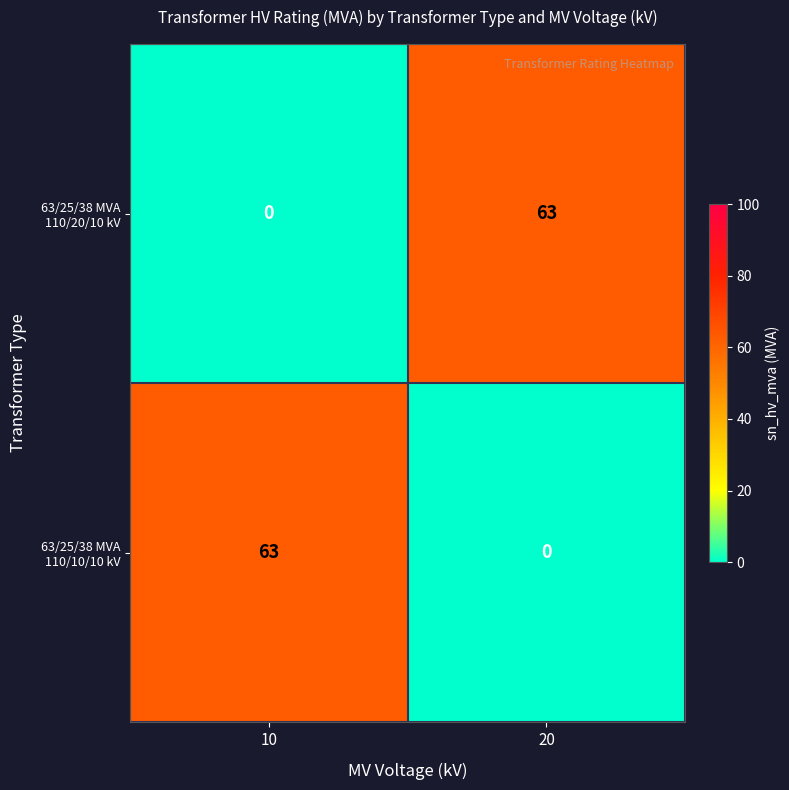

Reading left to right, what are all the values shown in this chart?

63/25/38 MVA 110/20/10 kV: 0	63
63/25/38 MVA 110/10/10 kV: 63	0